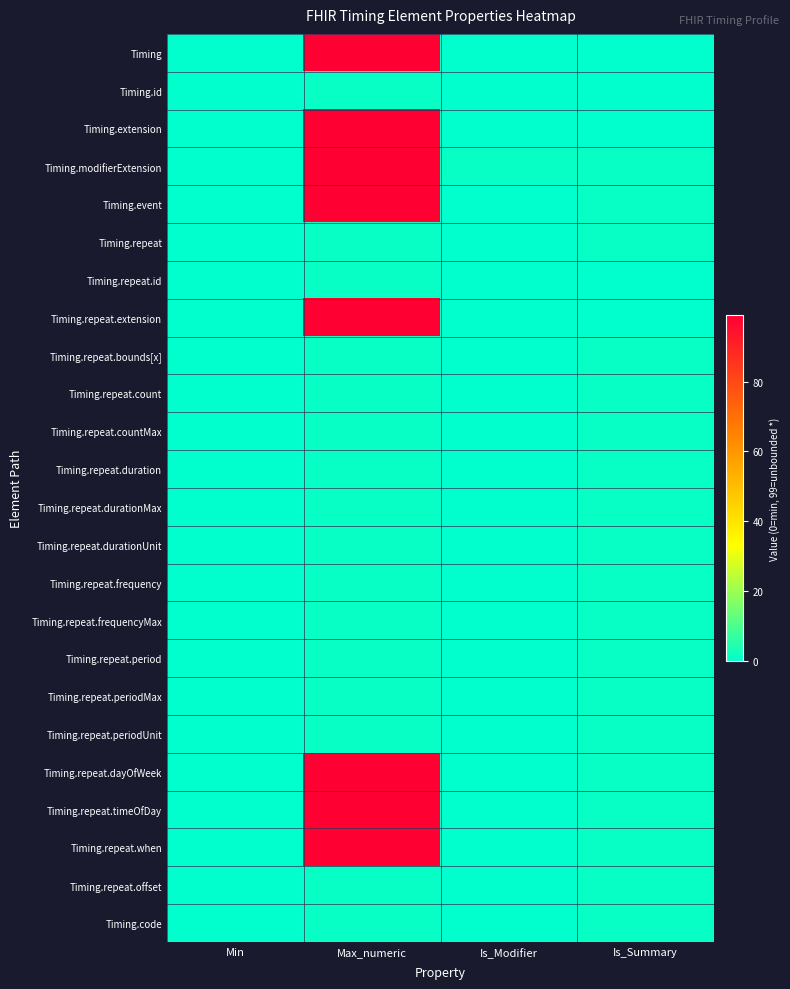

Reading left to right, transcribe all the data shown in this chart.

Timing: Min=0	Max_numeric=99	Is_Modifier=0	Is_Summary=0
Timing.id: Min=0	Max_numeric=1	Is_Modifier=0	Is_Summary=0
Timing.extension: Min=0	Max_numeric=99	Is_Modifier=0	Is_Summary=0
Timing.modifierExtension: Min=0	Max_numeric=99	Is_Modifier=1	Is_Summary=1
Timing.event: Min=0	Max_numeric=99	Is_Modifier=0	Is_Summary=1
Timing.repeat: Min=0	Max_numeric=1	Is_Modifier=0	Is_Summary=1
Timing.repeat.id: Min=0	Max_numeric=1	Is_Modifier=0	Is_Summary=0
Timing.repeat.extension: Min=0	Max_numeric=99	Is_Modifier=0	Is_Summary=0
Timing.repeat.bounds[x]: Min=0	Max_numeric=1	Is_Modifier=0	Is_Summary=1
Timing.repeat.count: Min=0	Max_numeric=1	Is_Modifier=0	Is_Summary=1
Timing.repeat.countMax: Min=0	Max_numeric=1	Is_Modifier=0	Is_Summary=1
Timing.repeat.duration: Min=0	Max_numeric=1	Is_Modifier=0	Is_Summary=1
Timing.repeat.durationMax: Min=0	Max_numeric=1	Is_Modifier=0	Is_Summary=1
Timing.repeat.durationUnit: Min=0	Max_numeric=1	Is_Modifier=0	Is_Summary=1
Timing.repeat.frequency: Min=0	Max_numeric=1	Is_Modifier=0	Is_Summary=1
Timing.repeat.frequencyMax: Min=0	Max_numeric=1	Is_Modifier=0	Is_Summary=1
Timing.repeat.period: Min=0	Max_numeric=1	Is_Modifier=0	Is_Summary=1
Timing.repeat.periodMax: Min=0	Max_numeric=1	Is_Modifier=0	Is_Summary=1
Timing.repeat.periodUnit: Min=0	Max_numeric=1	Is_Modifier=0	Is_Summary=1
Timing.repeat.dayOfWeek: Min=0	Max_numeric=99	Is_Modifier=0	Is_Summary=1
Timing.repeat.timeOfDay: Min=0	Max_numeric=99	Is_Modifier=0	Is_Summary=1
Timing.repeat.when: Min=0	Max_numeric=99	Is_Modifier=0	Is_Summary=1
Timing.repeat.offset: Min=0	Max_numeric=1	Is_Modifier=0	Is_Summary=1
Timing.code: Min=0	Max_numeric=1	Is_Modifier=0	Is_Summary=1